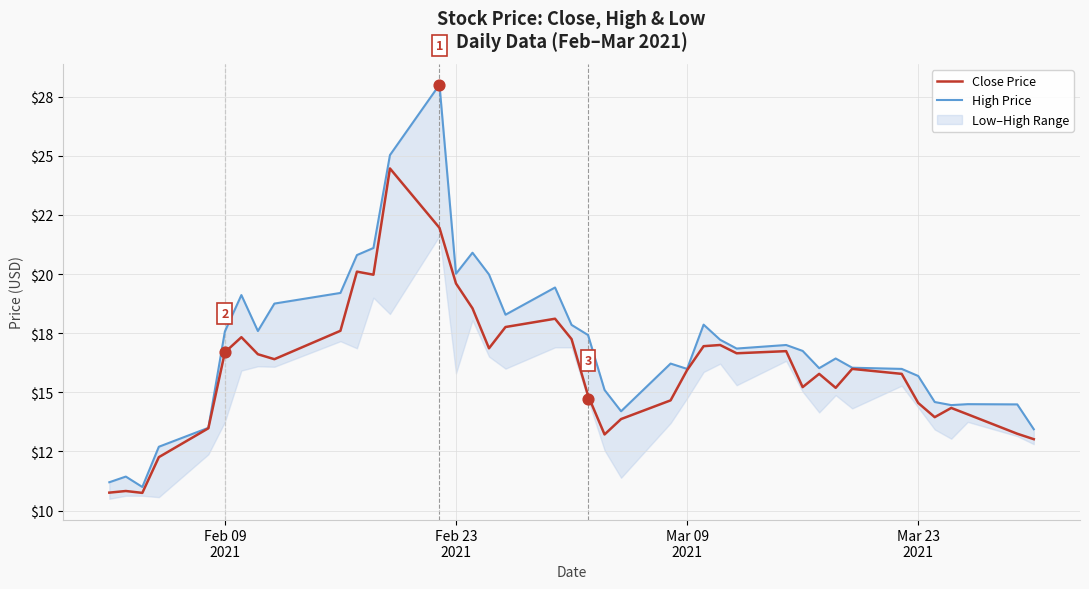

At how many categories does at least one series exceed 26?

1